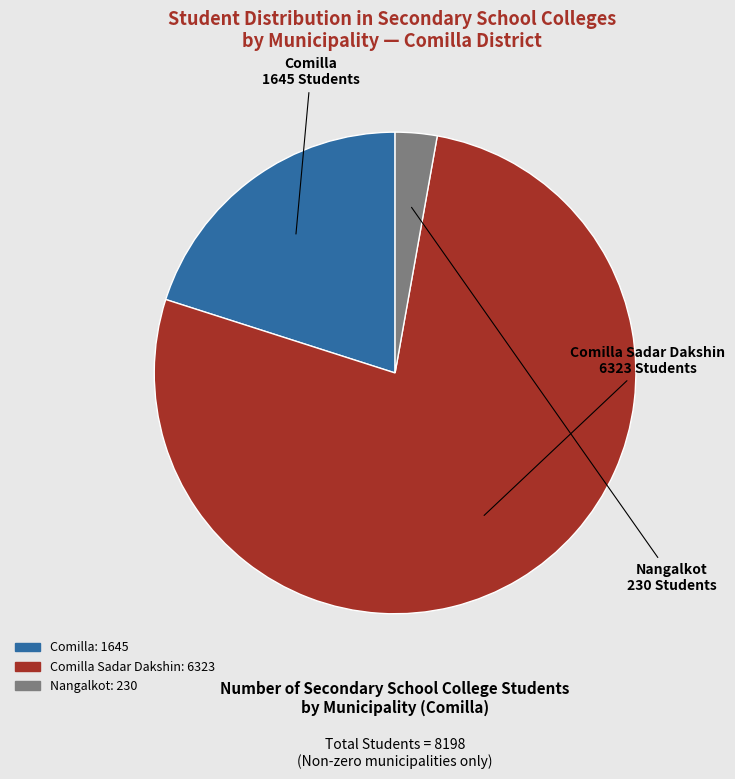

Does any single category account for the majority?

Yes